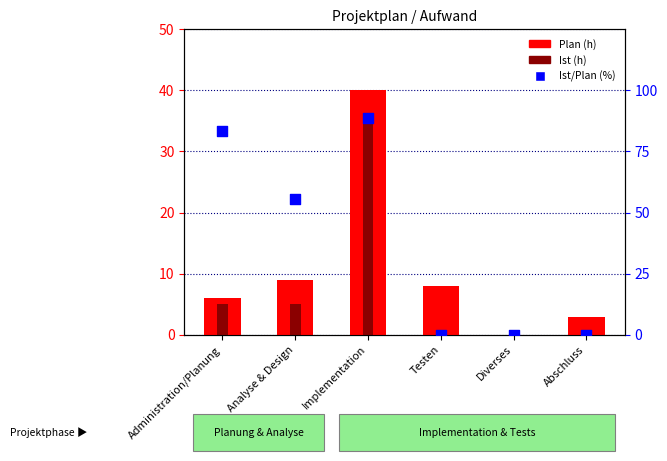

Which series contains the highest Y value?

Ist/Plan (%)